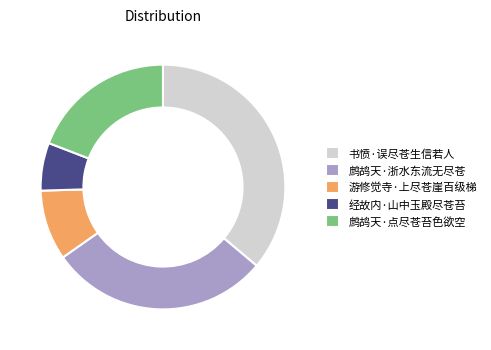

Is there a majority slice in this chart?

No